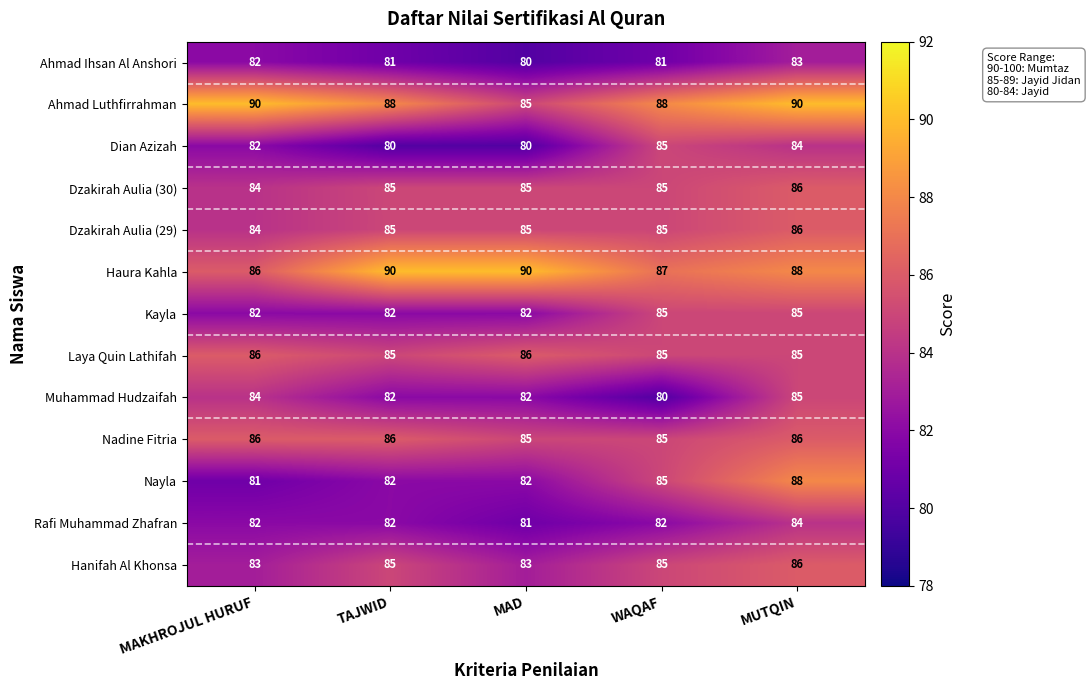

Count the Nadine Fitria values in the range 85 to 86.

5